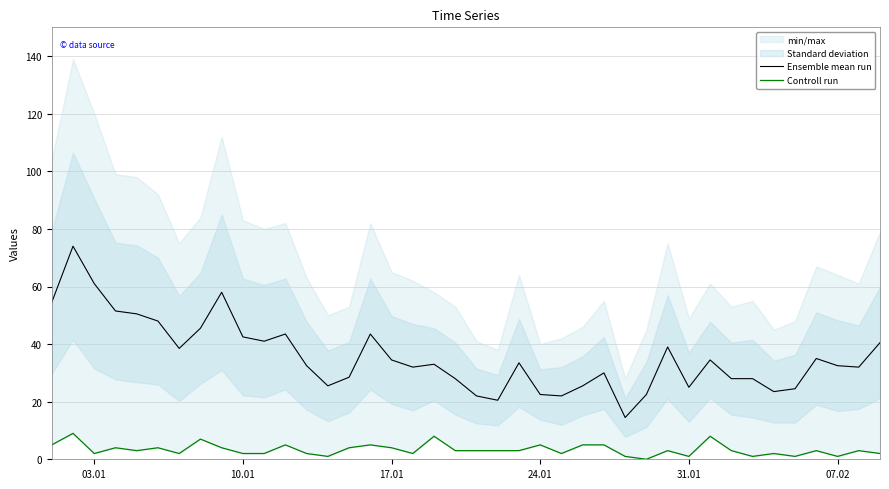

What is the difference between the maximum and minimum values in the Ensemble mean run series?

59.5